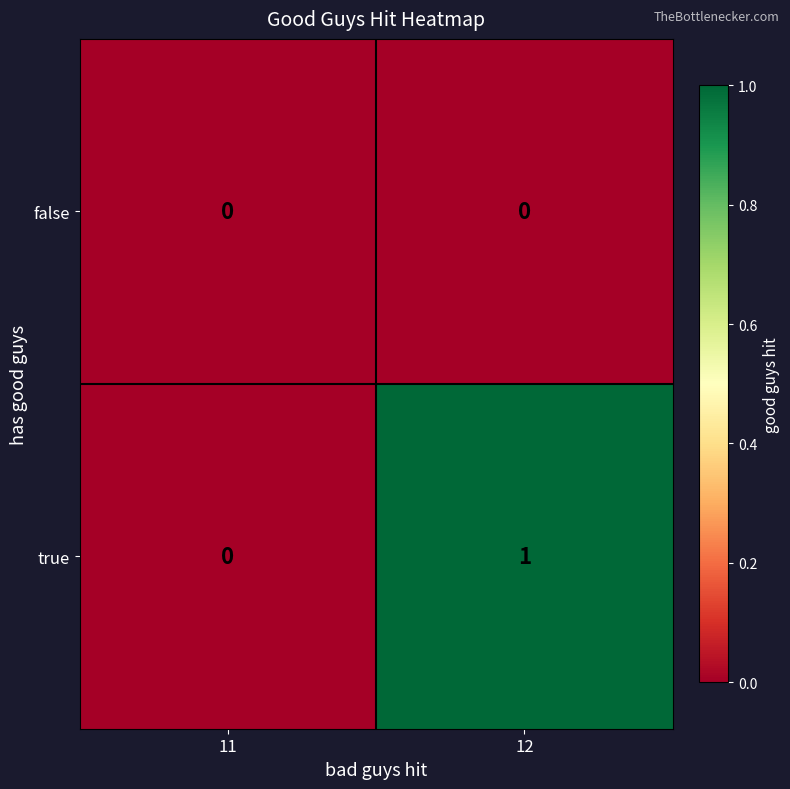

Reading left to right, transcribe all the data shown in this chart.

false: 11=0	12=0
true: 11=0	12=1